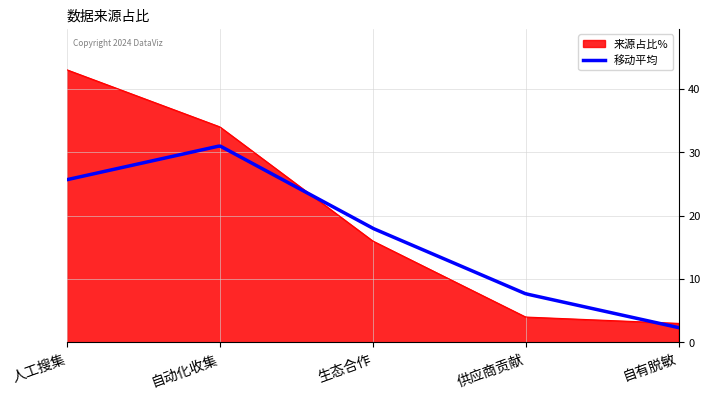

Which series has the widest spread of values?

来源占比%